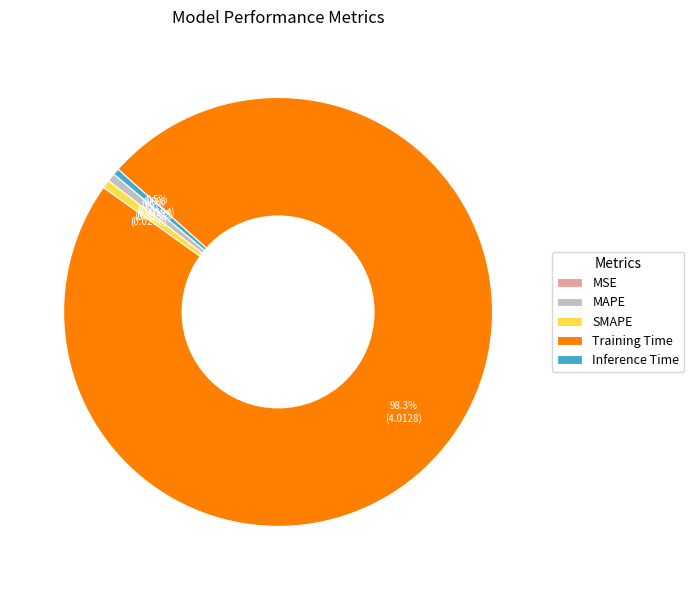

To the nearest percent, what is the difference between the Training Time and Inference Time slice percentages?

98%